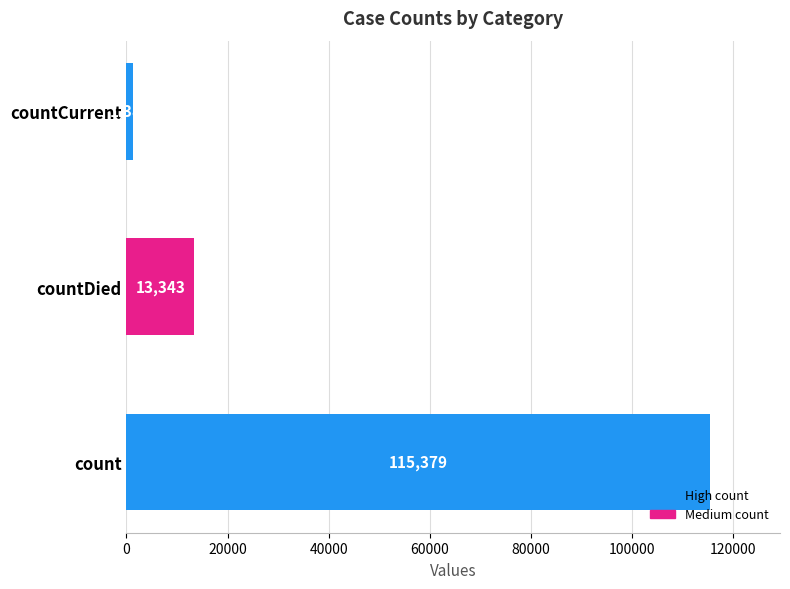

How many values are between 1383 and 115379?

3